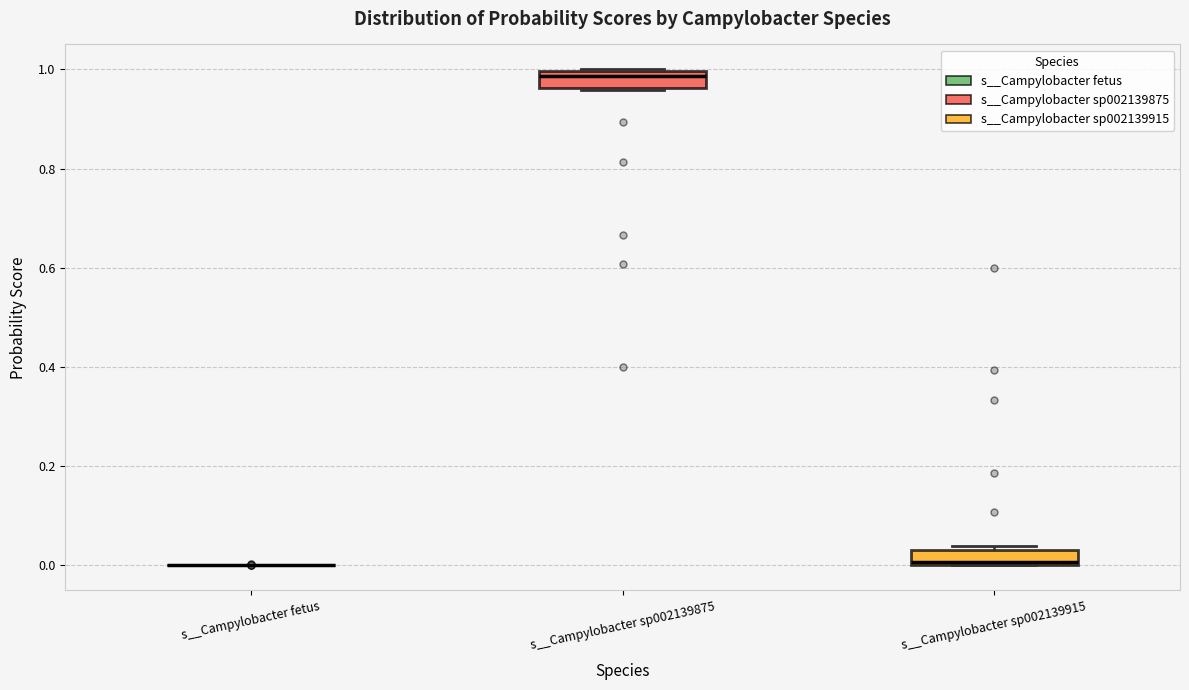

Where is the lower edge of the box for s__Campylobacter sp002139915 on the y-axis? The values are not printed on the chart, so give them approximately, as read against the axis.

0.00